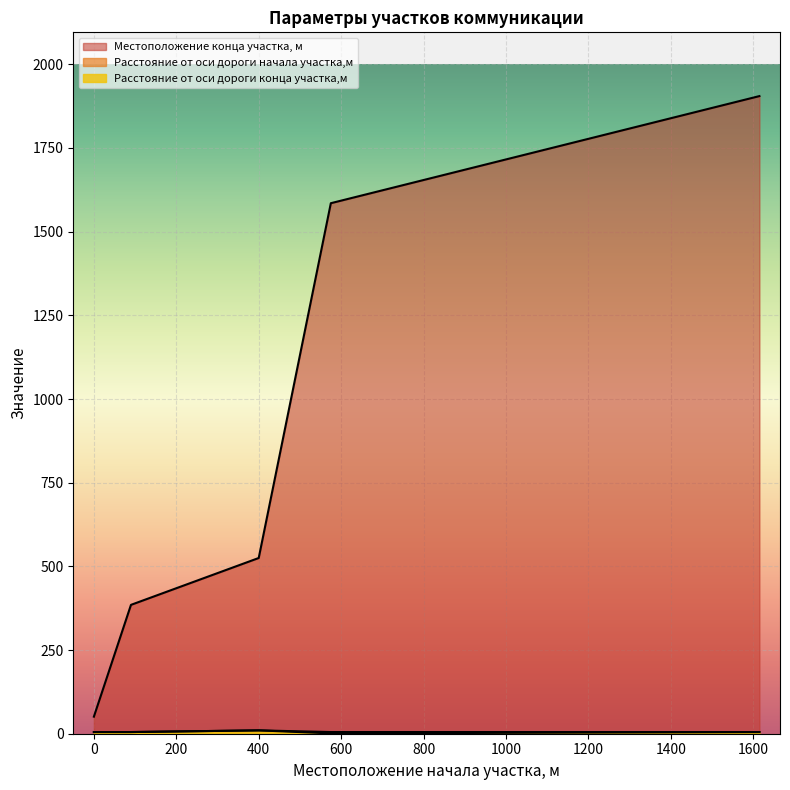

True or false: Местоположение конца участка, м has a value of 25 at 0.

False